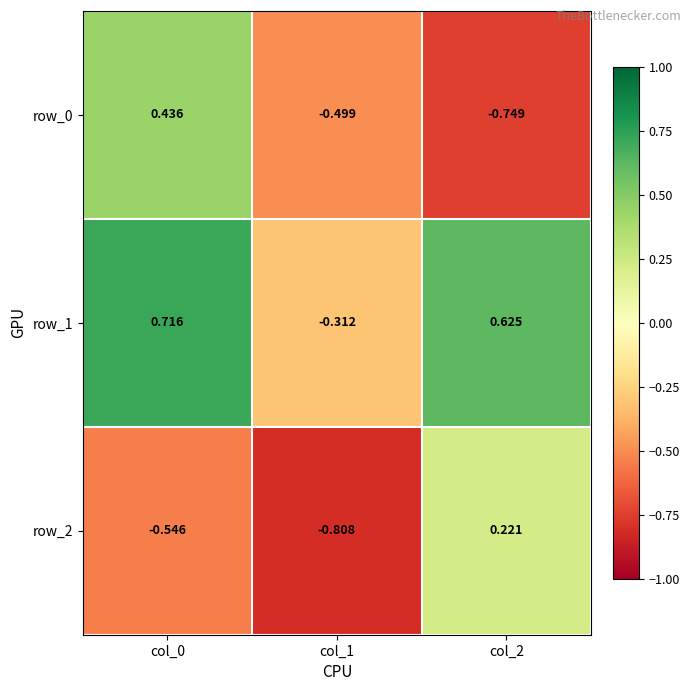

The value of row_2 at col_2 is 0.4. True or false?

False